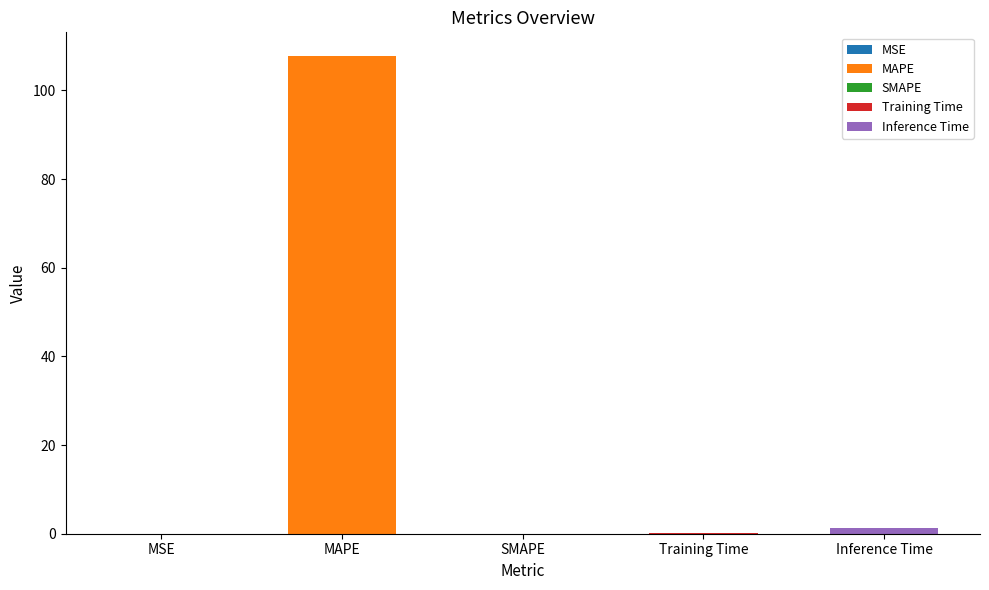

List the labels in order of value, smallest first.

SMAPE, MSE, Training Time, Inference Time, MAPE